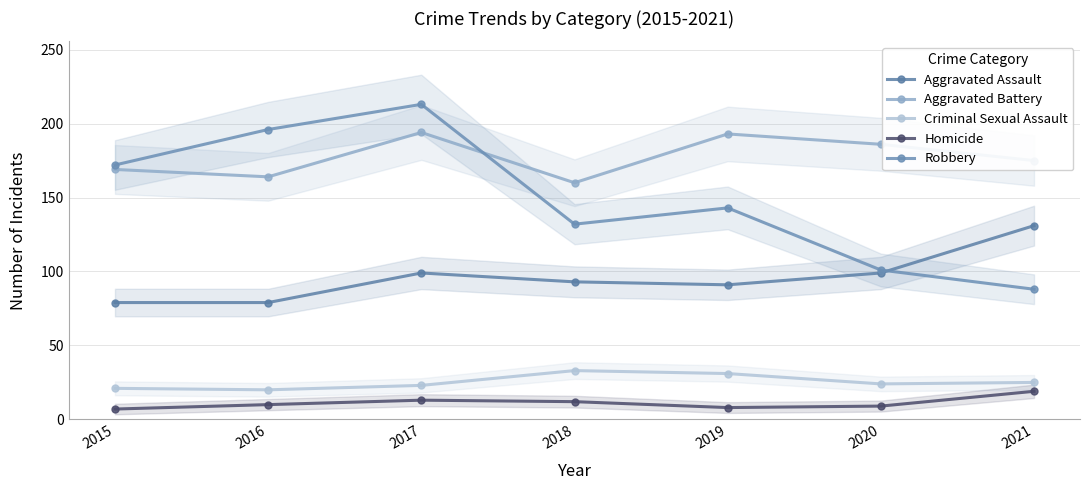

At how many categories does at least one series exceed 84?

7